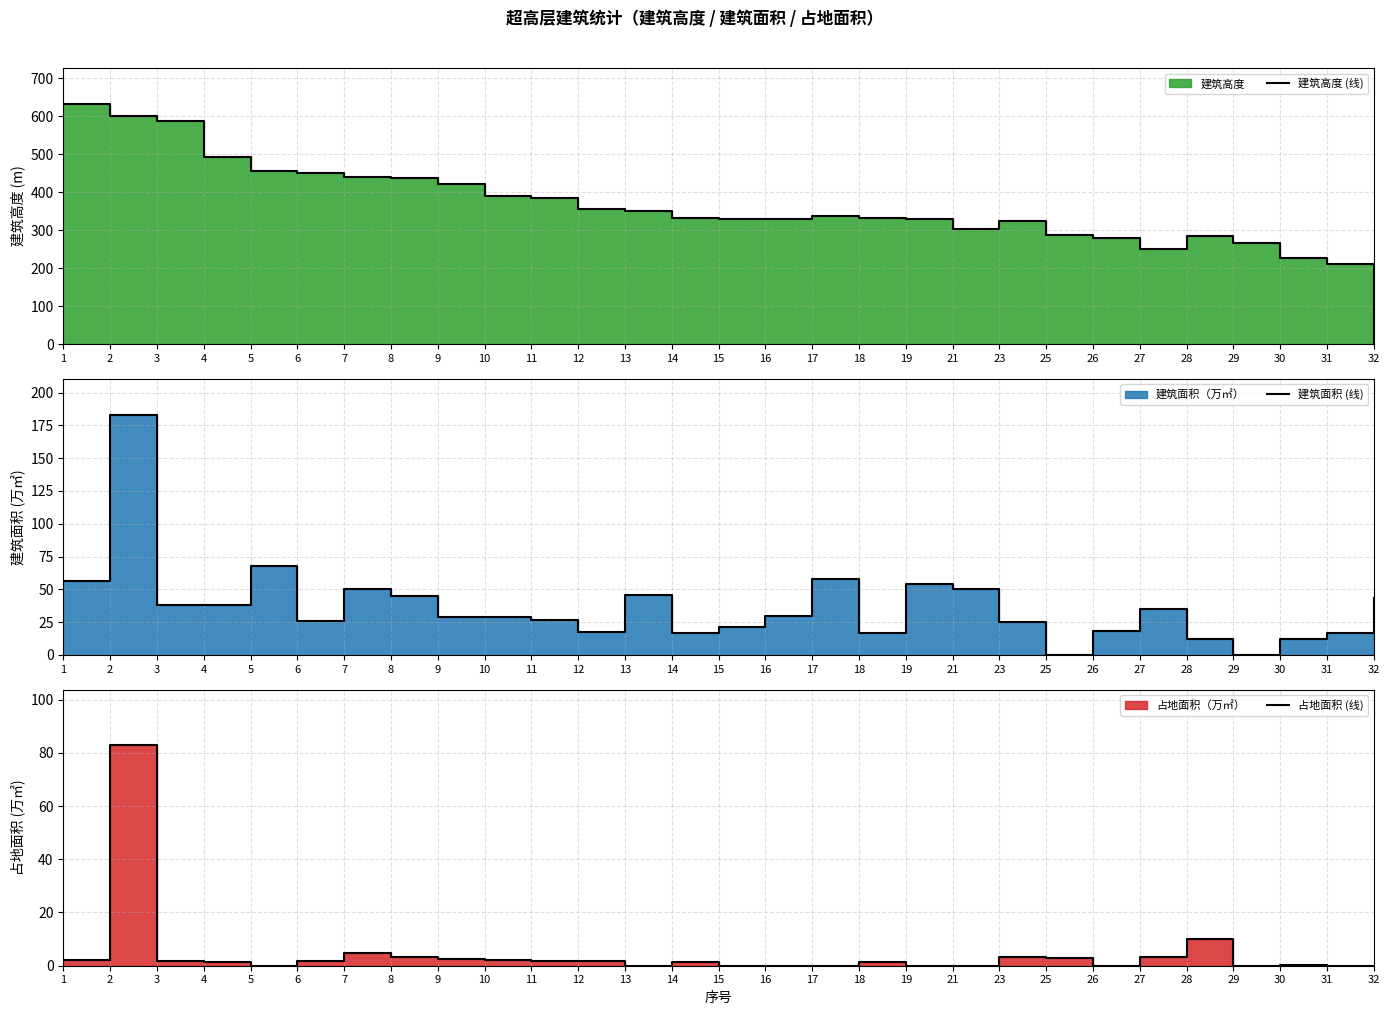

At how many categories does at least one series exceed 190?

28